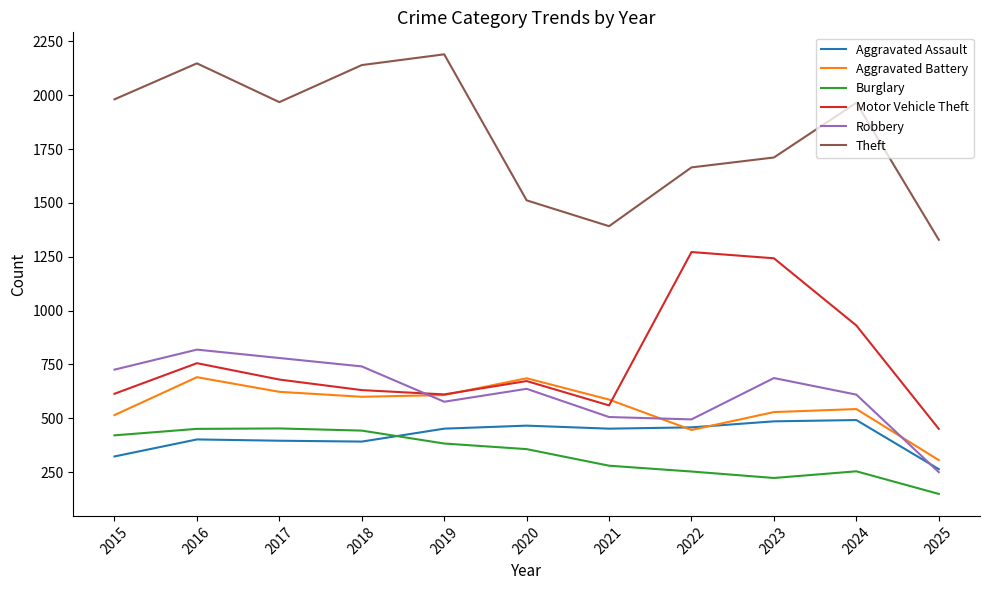

Where is the first local minimum for Theft?

2017